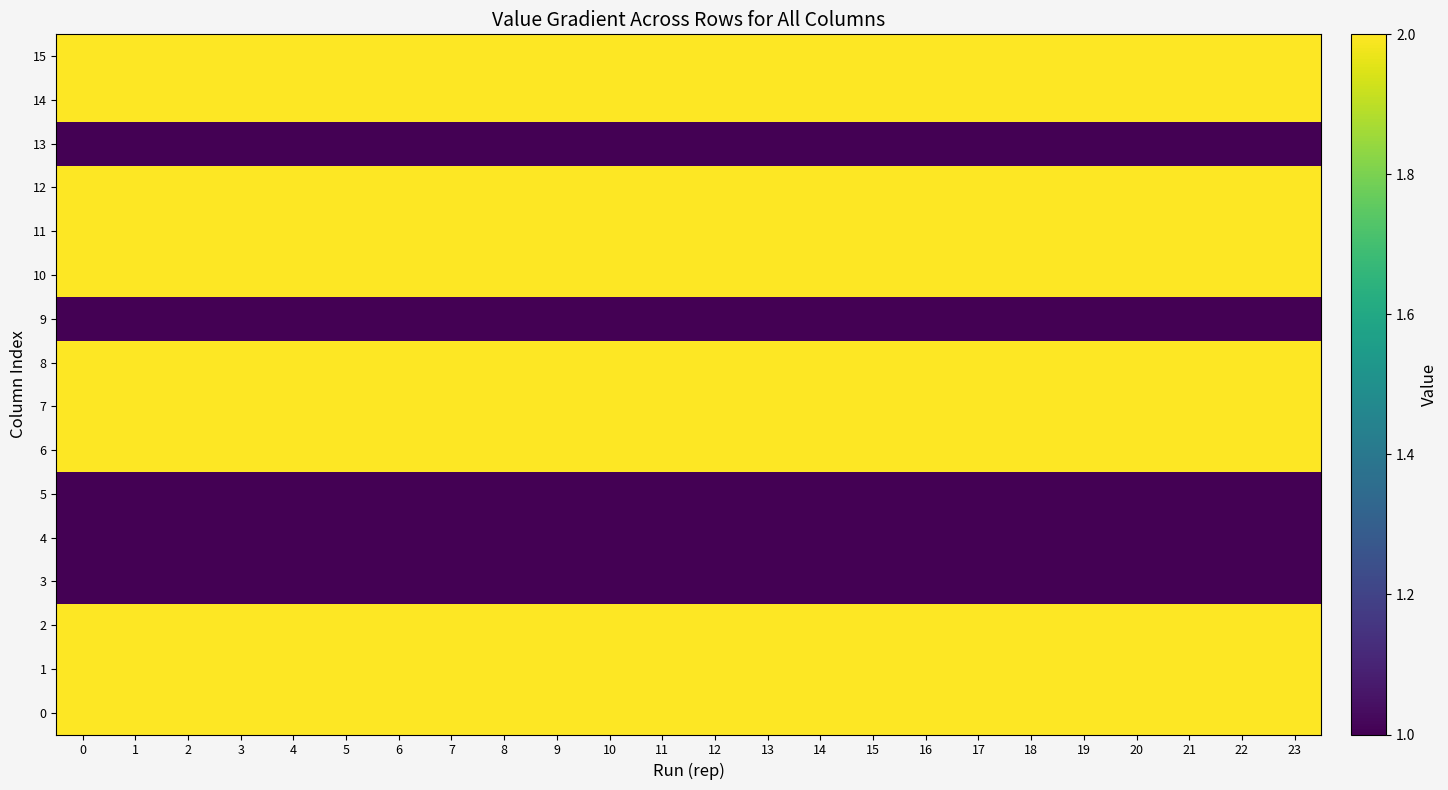

What is the total value across all series at 8?

27